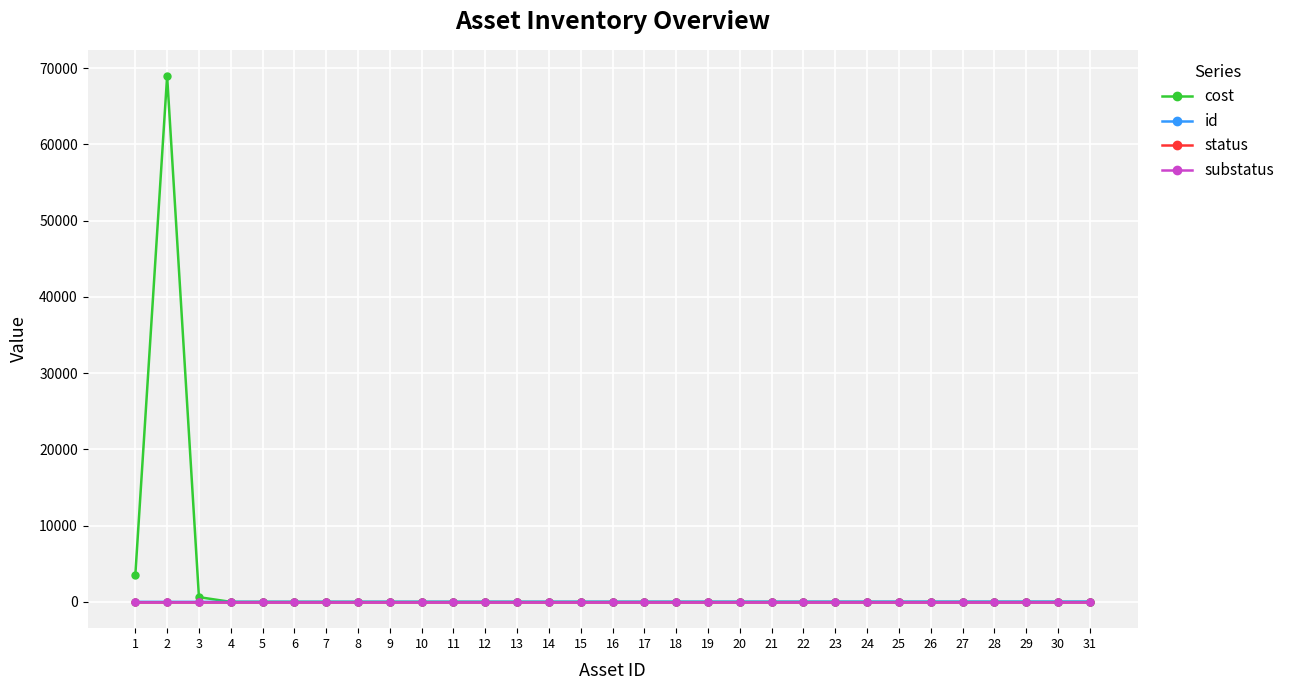

Which series changed the most between 19 and 25?

id